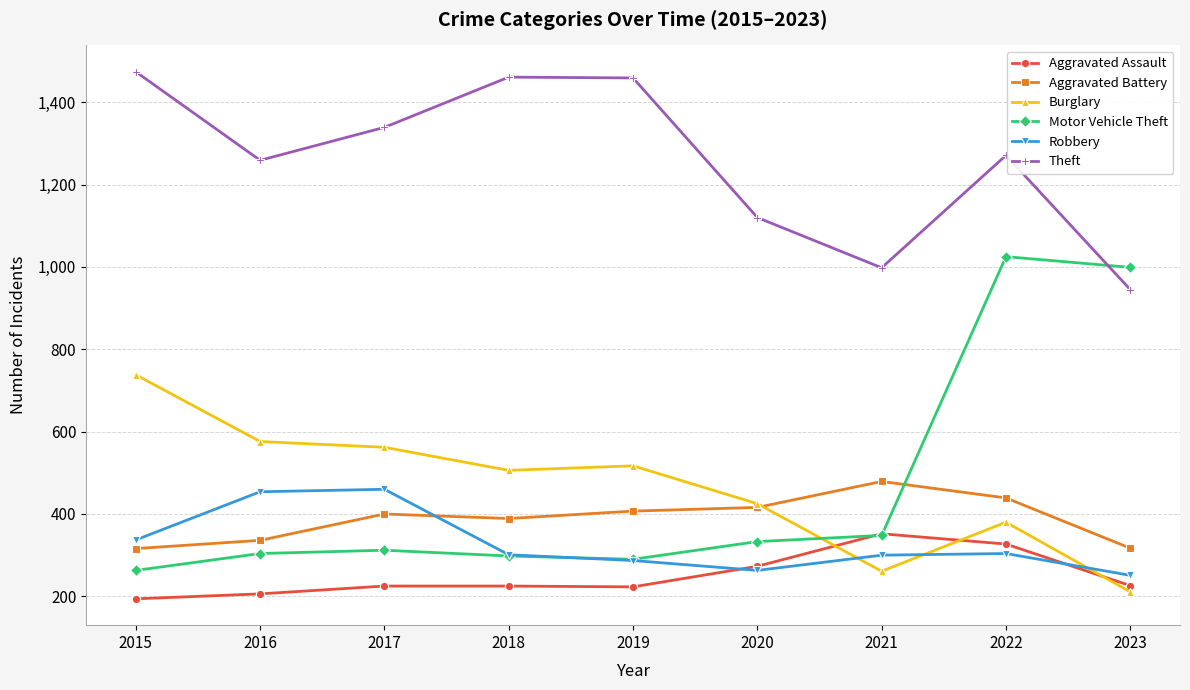

Which series has the widest spread of values?

Motor Vehicle Theft